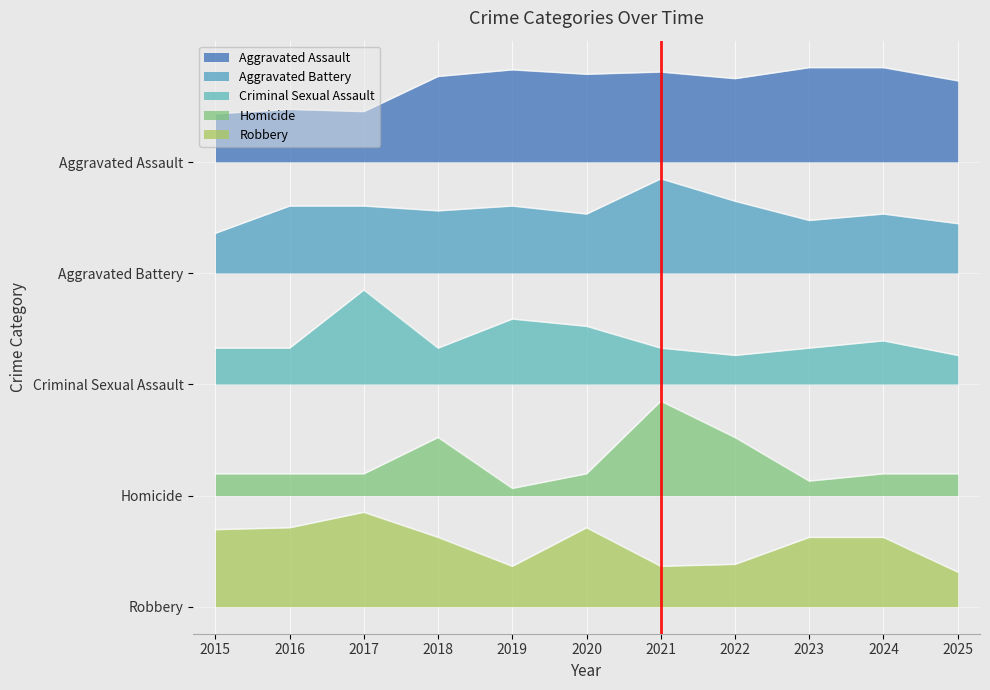

What is the difference between the maximum and second lowest values in the Aggravated Assault series?

7.9